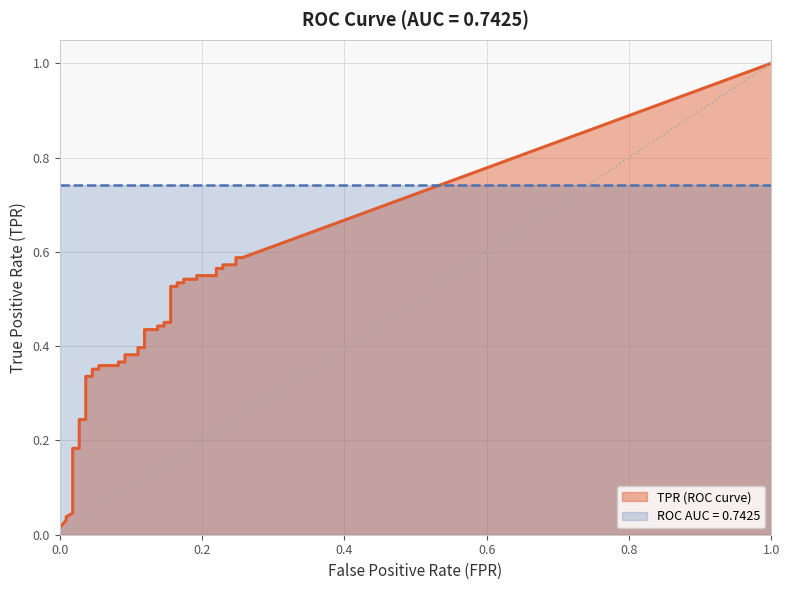

Count the number of data series in this chart.

2